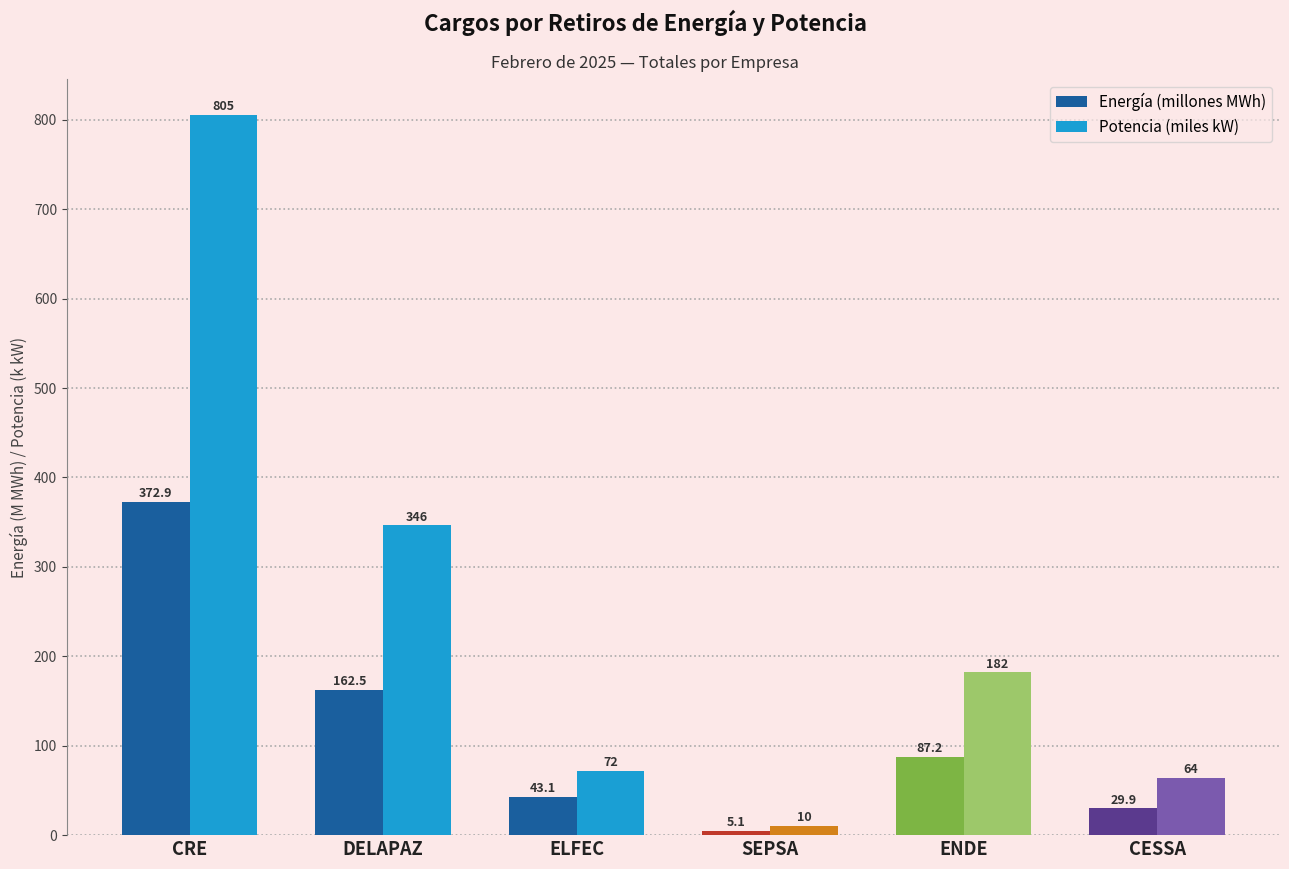

What is the sum of the Energía (millones MWh) values at CRE and SEPSA?

378.0